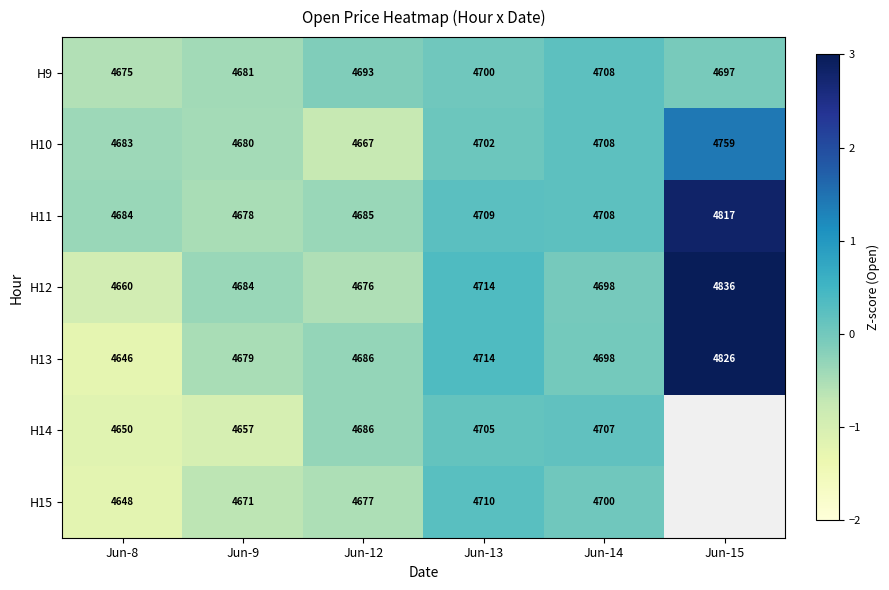

Is the value of H13 at Jun-14 greater than the value of H14 at Jun-12?

Yes